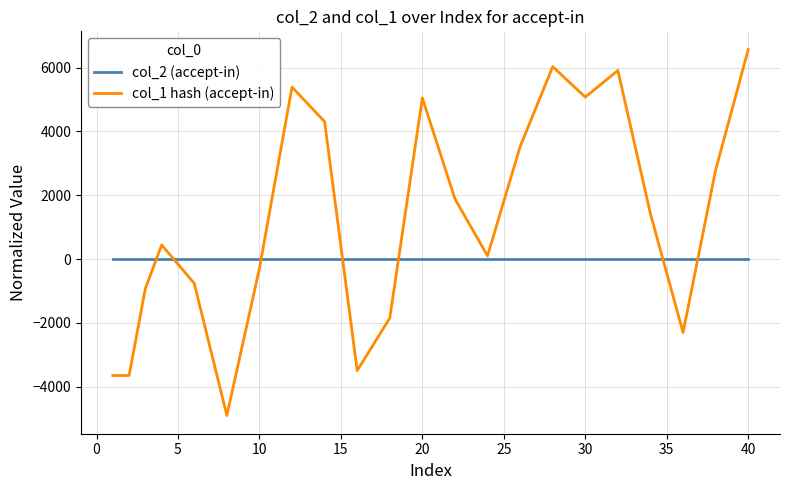

Rank the series by their maximum value, from lowest to highest.

col_2 (accept-in), col_1 hash (accept-in)